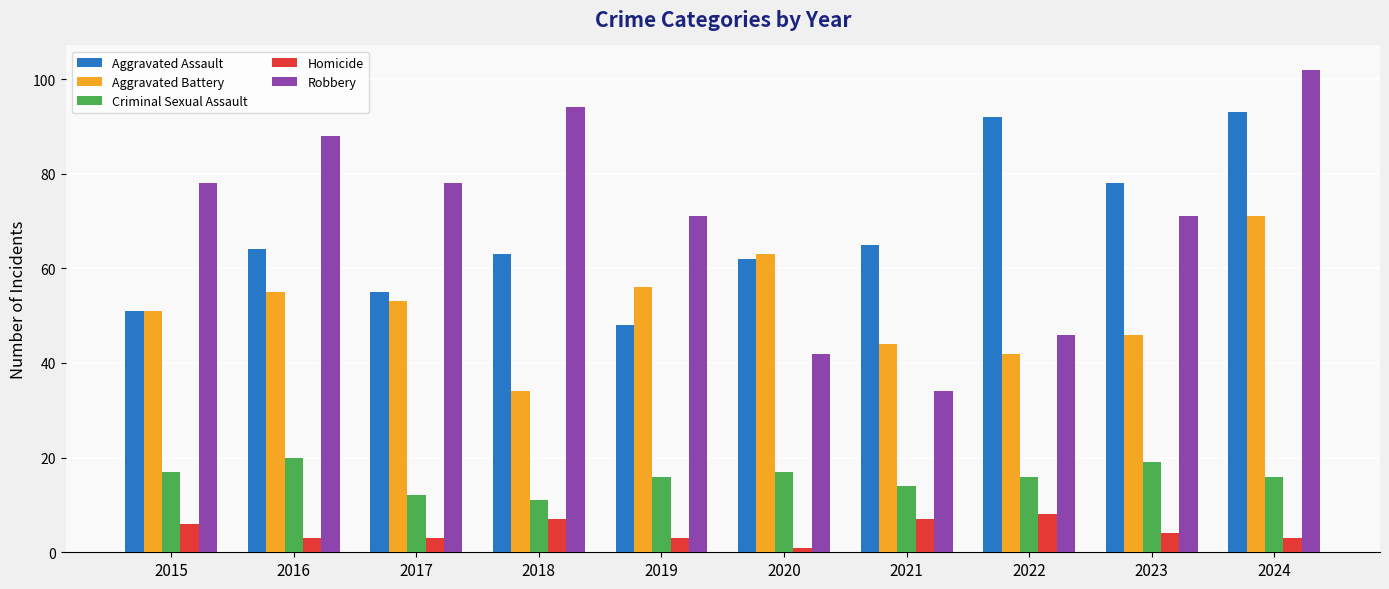

Reading left to right, what are all the values shown in this chart?

Aggravated Assault: 2015=51	2016=64	2017=55	2018=63	2019=48	2020=62	2021=65	2022=92	2023=78	2024=93
Aggravated Battery: 2015=51	2016=55	2017=53	2018=34	2019=56	2020=63	2021=44	2022=42	2023=46	2024=71
Criminal Sexual Assault: 2015=17	2016=20	2017=12	2018=11	2019=16	2020=17	2021=14	2022=16	2023=19	2024=16
Homicide: 2015=6	2016=3	2017=3	2018=7	2019=3	2020=1	2021=7	2022=8	2023=4	2024=3
Robbery: 2015=78	2016=88	2017=78	2018=94	2019=71	2020=42	2021=34	2022=46	2023=71	2024=102